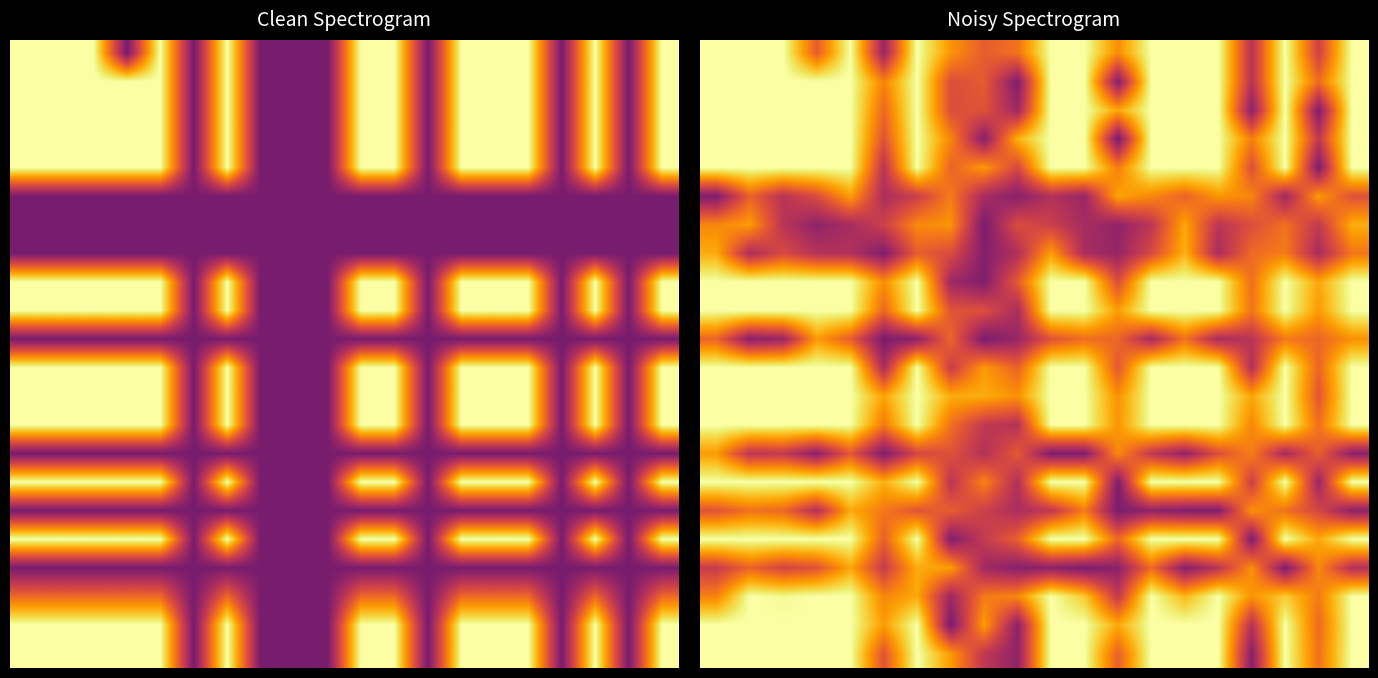

At which category is the sum across all series the highest?

4